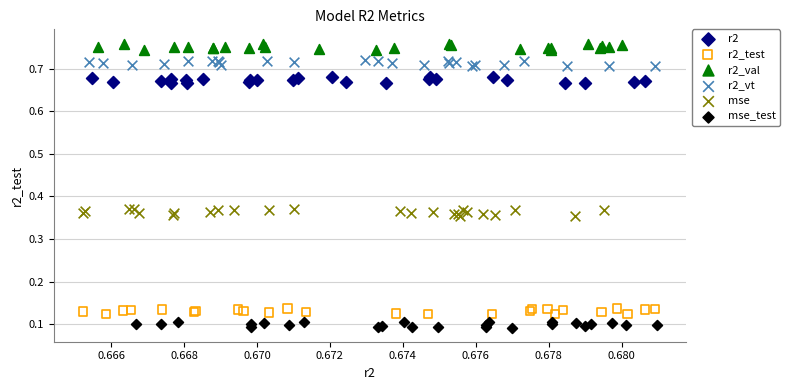

Which series contains the highest Y value?

r2_val